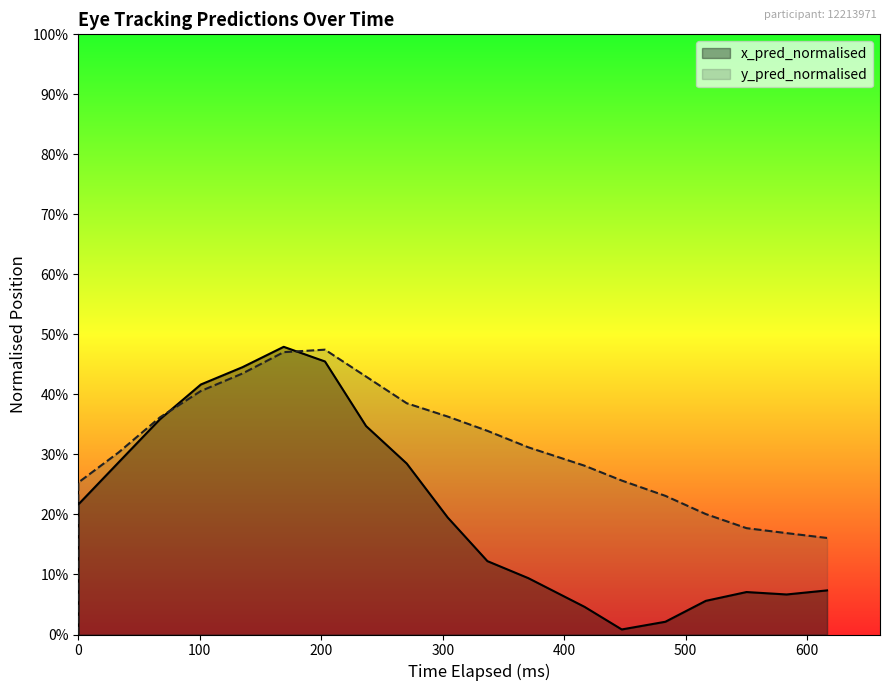

What is the value of the x_pred_normalised point at the 3rd from the left?

0.3